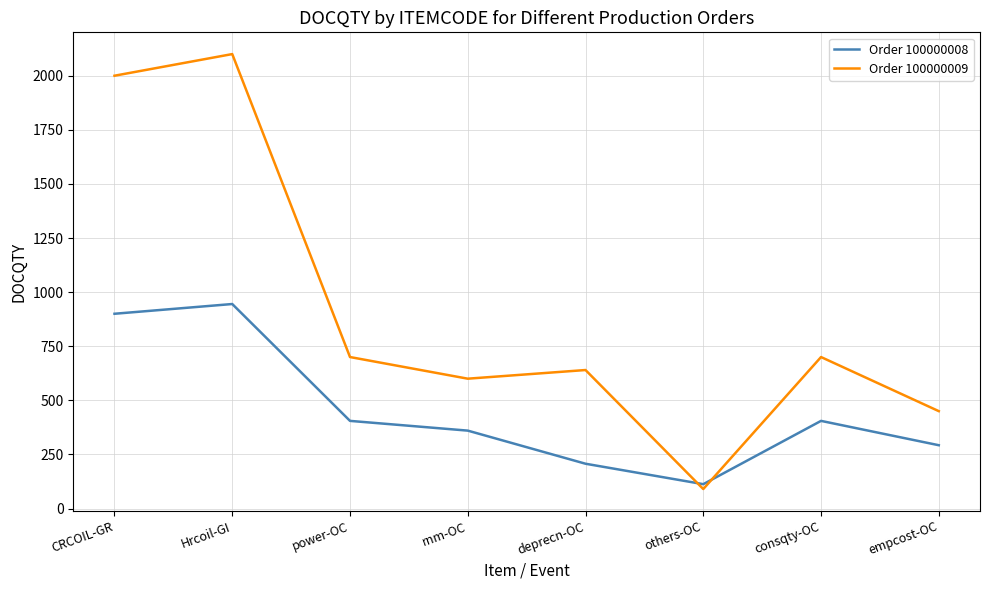

What are all the series names shown in the legend?

Order 100000008, Order 100000009